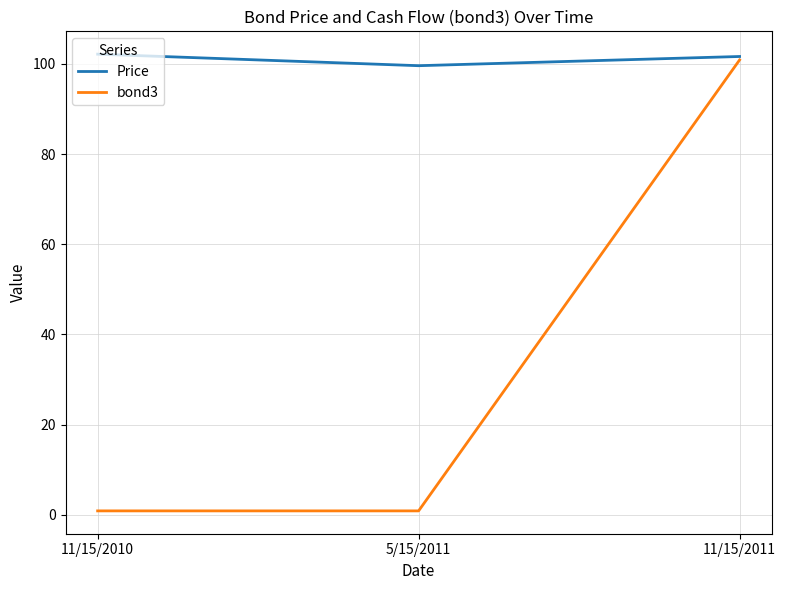

Reading left to right, extract all data points from this chart.

Price: 11/15/2010=102.2	5/15/2011=99.6	11/15/2011=101.6
bond3: 11/15/2010=0.9	5/15/2011=0.9	11/15/2011=100.9